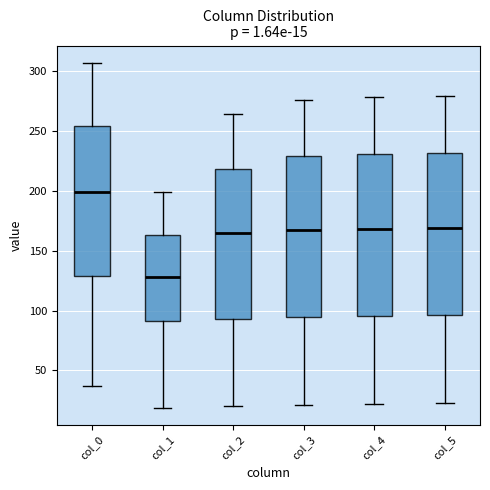

Which box's median line is the lowest?

col_1